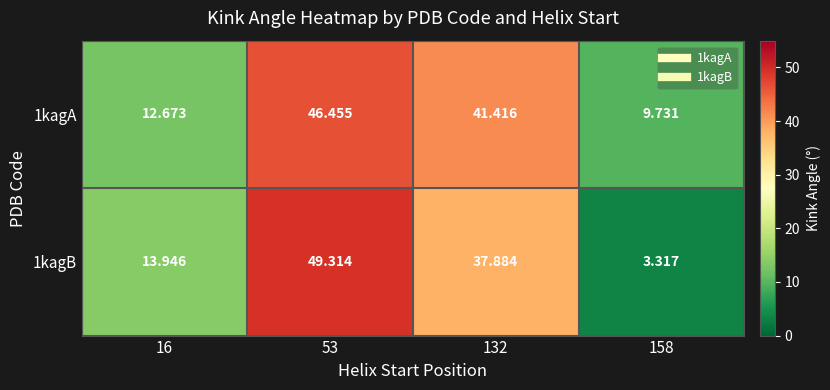

Is the value of 1kagA at 158 greater than the value of 1kagB at 16?

No